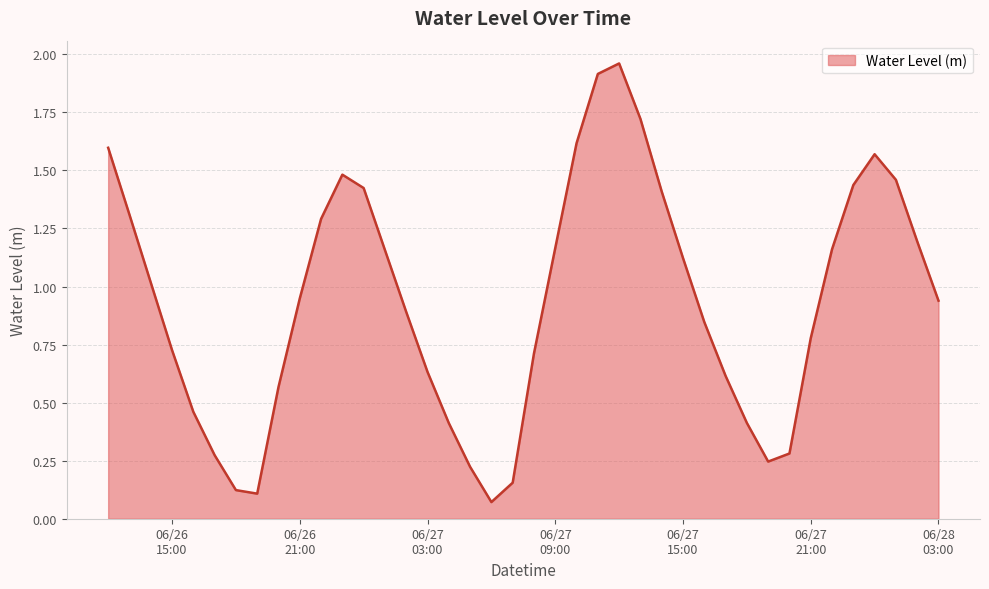

What is the difference between the maximum and minimum values?

1.9